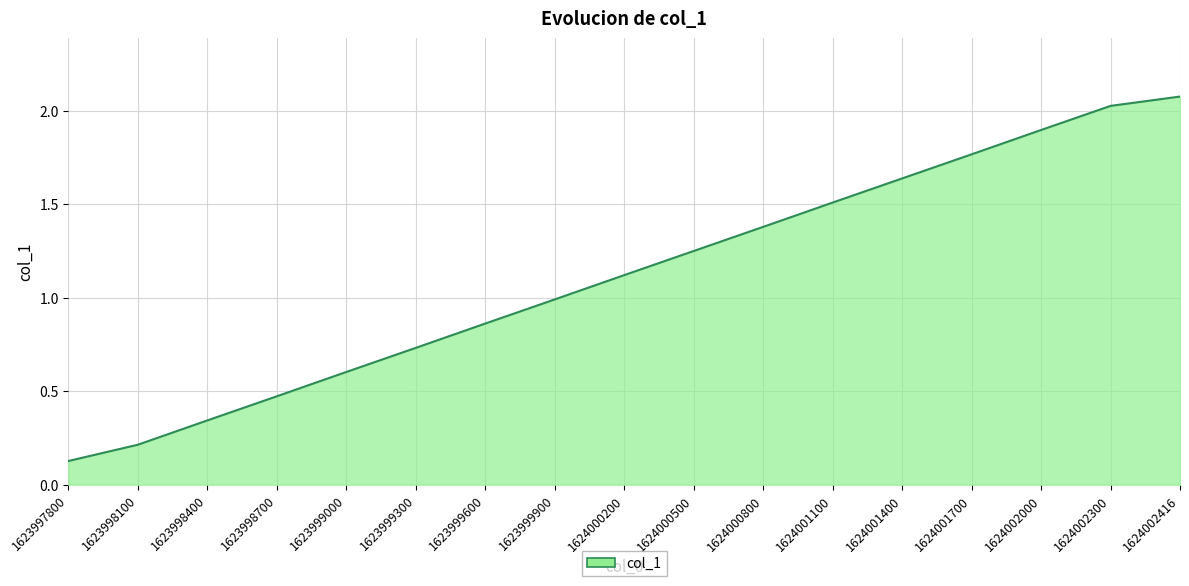

What is the difference between the maximum and minimum values?

1.9